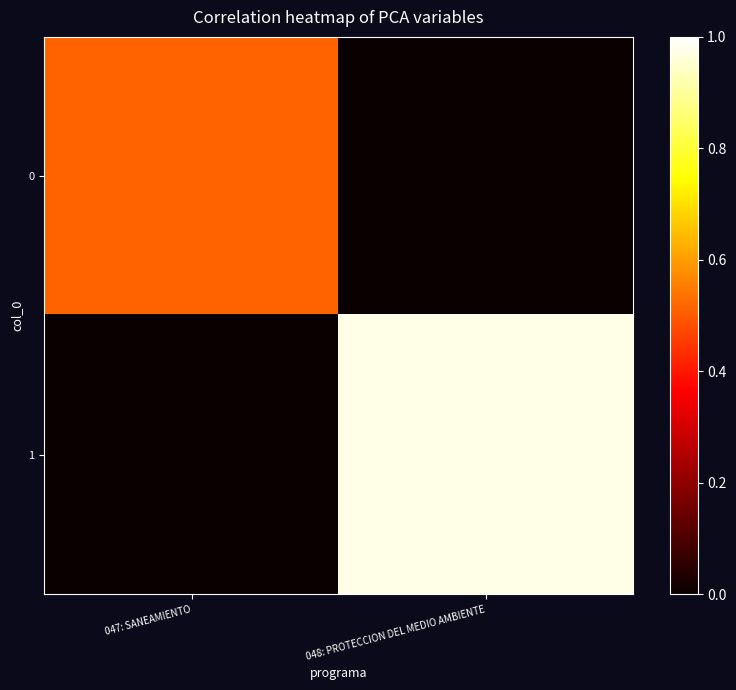

List the series in order of their overall mean, lowest first.

0, 1